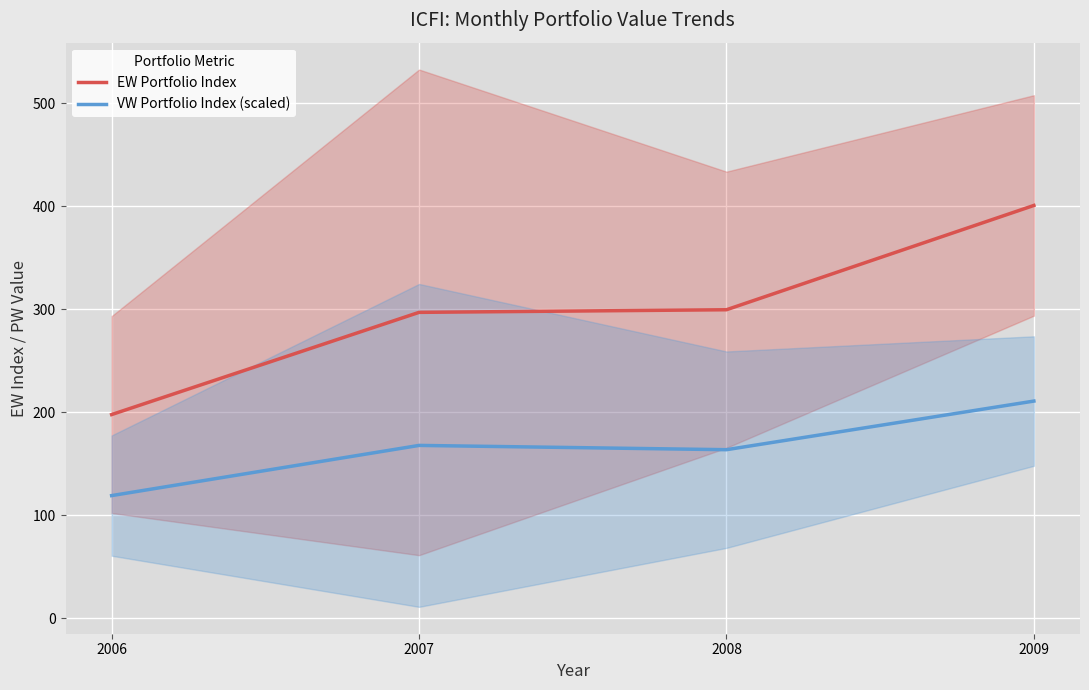

Count the number of data series in this chart.

2